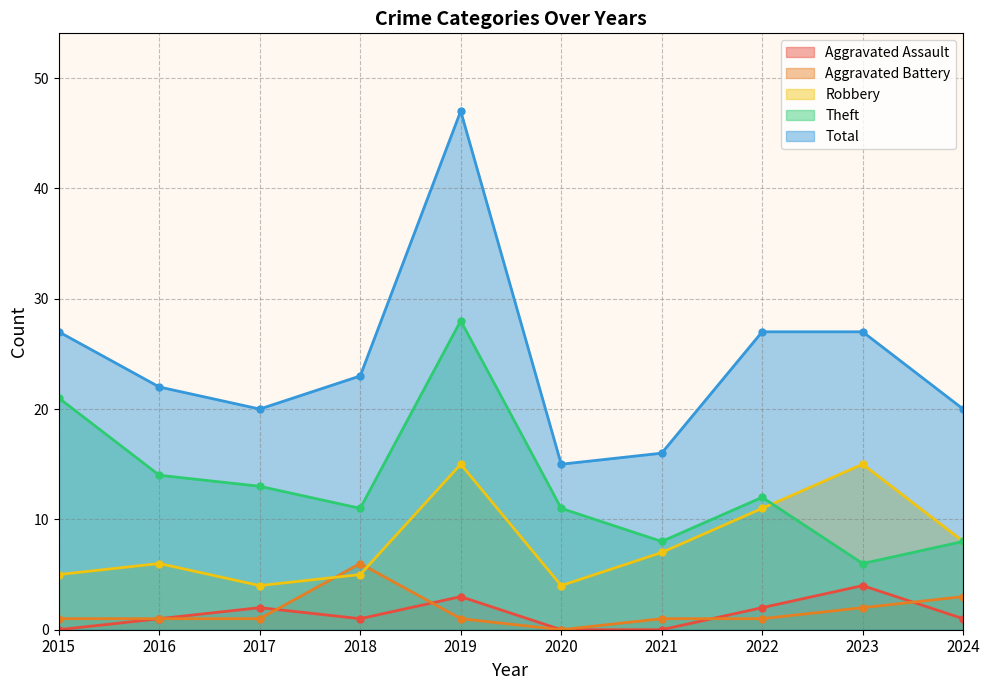

How many data points in Total are less than 23?

5